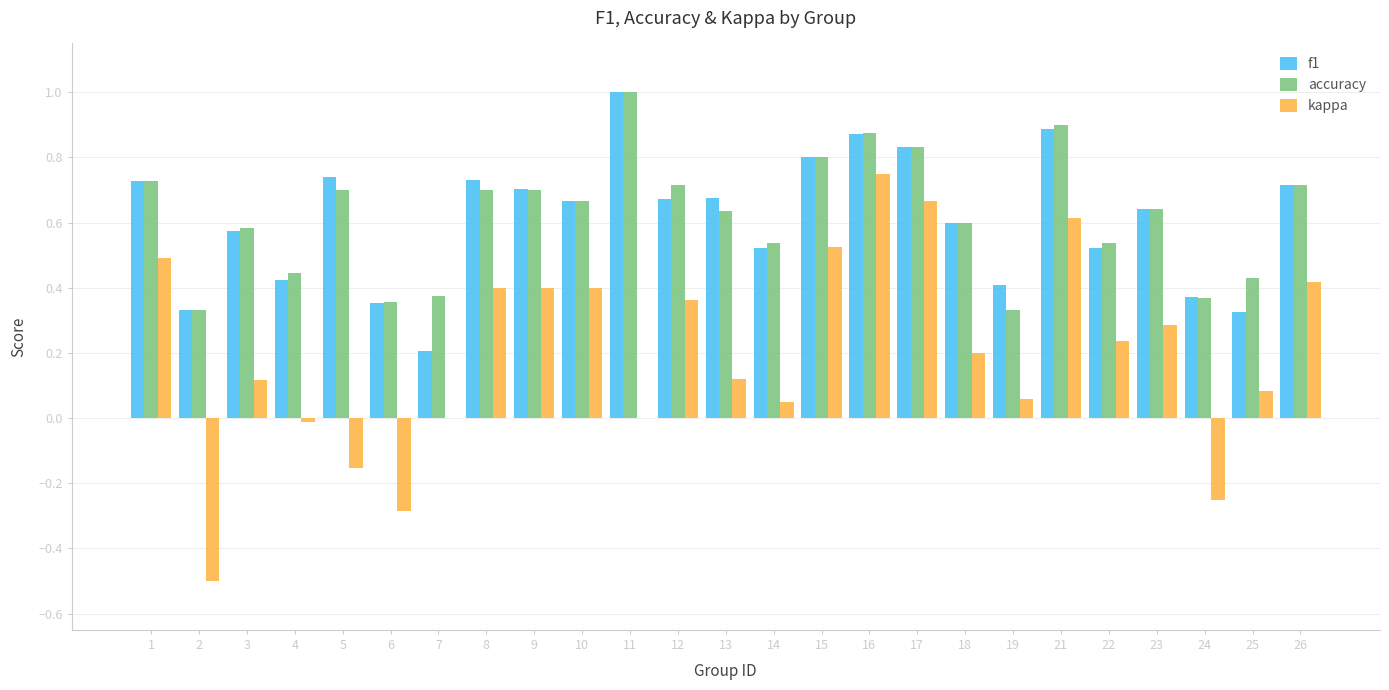

Where is f1 nearest to the value 0?

7